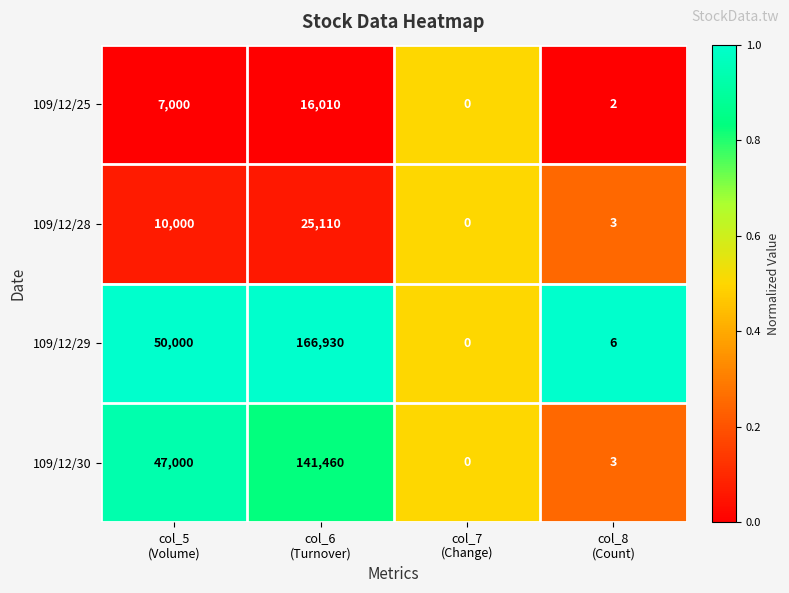

What is the average value of the 109/12/29 series?

54234